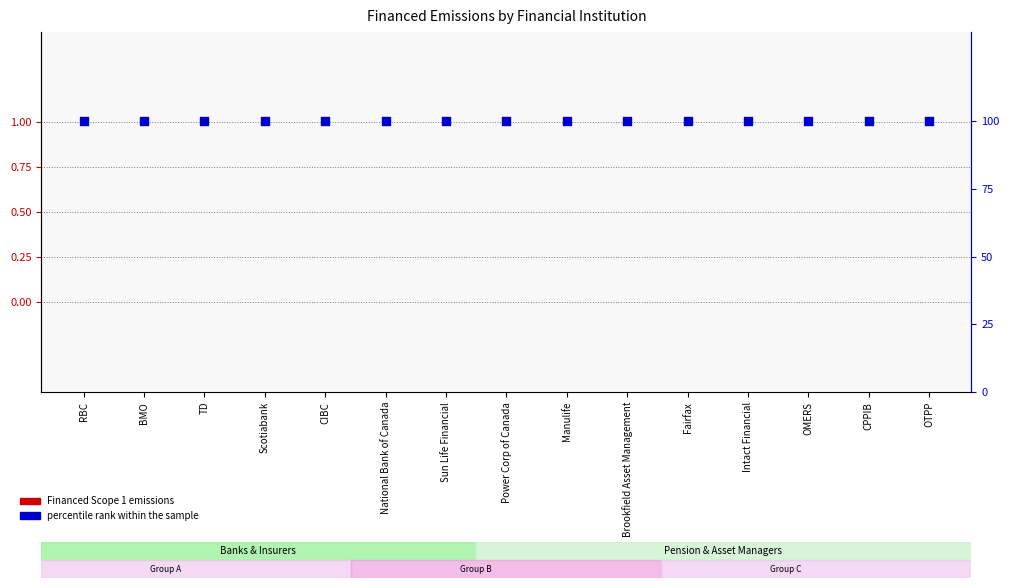

Which series has the largest total across all categories?

percentile rank within the sample